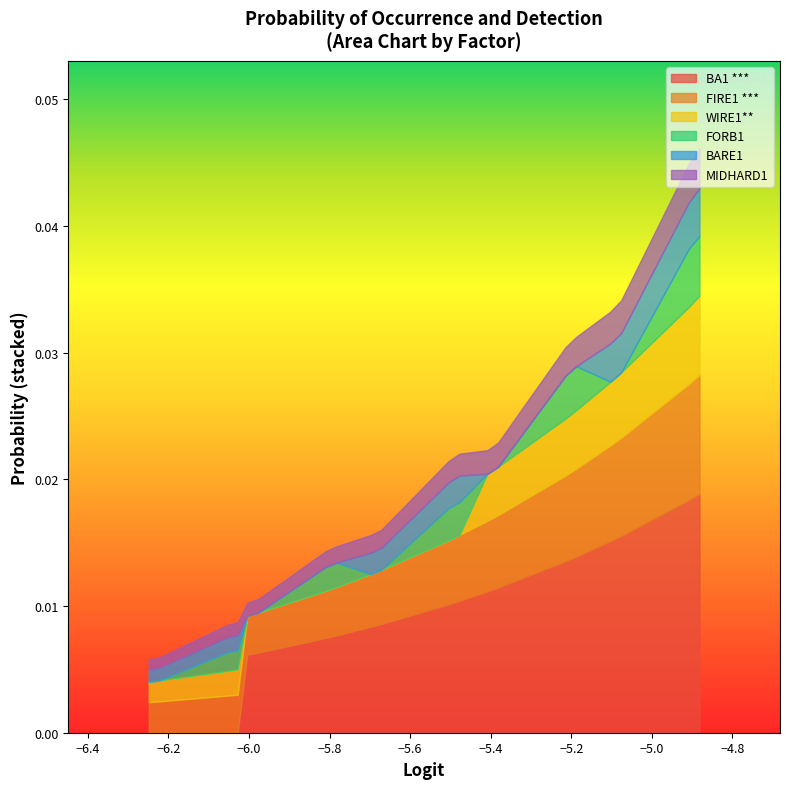

List the series in order of their peak value, highest first.

BA1 ***, FIRE1 ***, WIRE1**, FORB1, BARE1, MIDHARD1